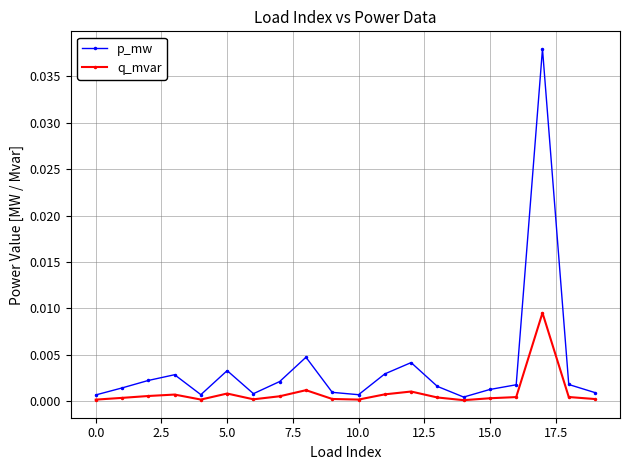

At how many categories does at least one series exceed 0?

20